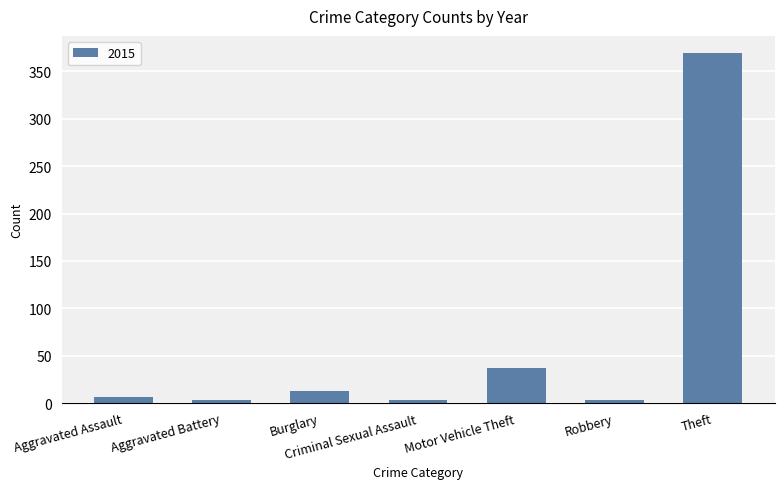

True or false: the data shows 369 at Theft.

True